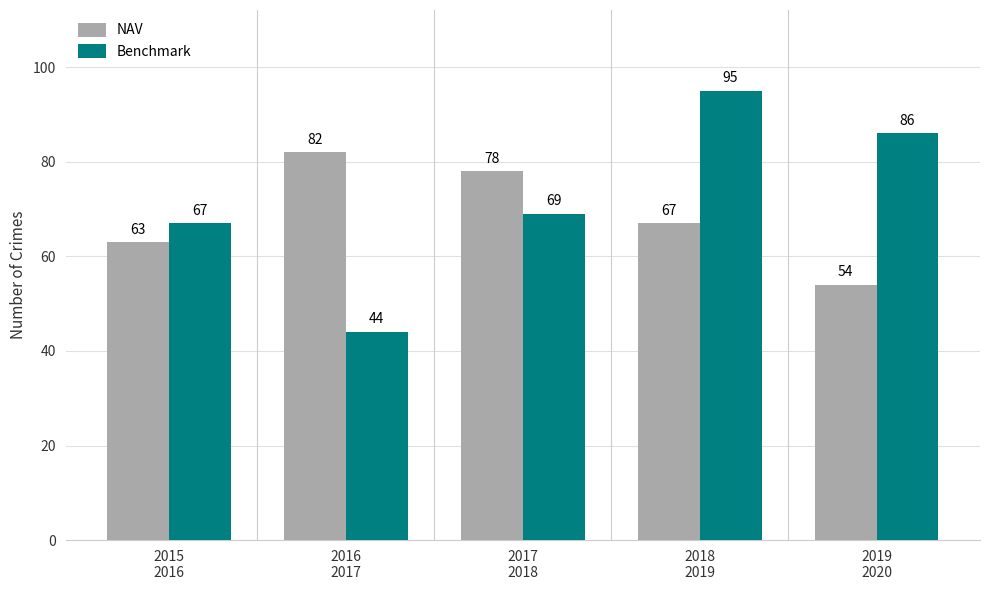

What are all the series names shown in the legend?

NAV, Benchmark